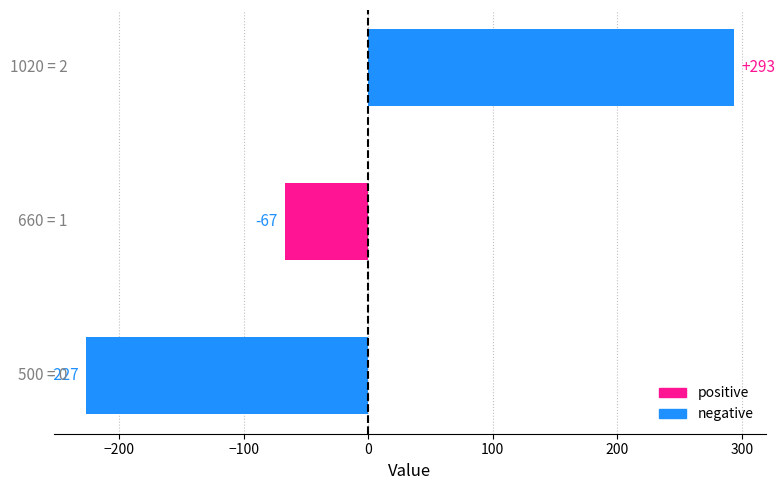

What is the difference between the maximum and second lowest values?

360.0